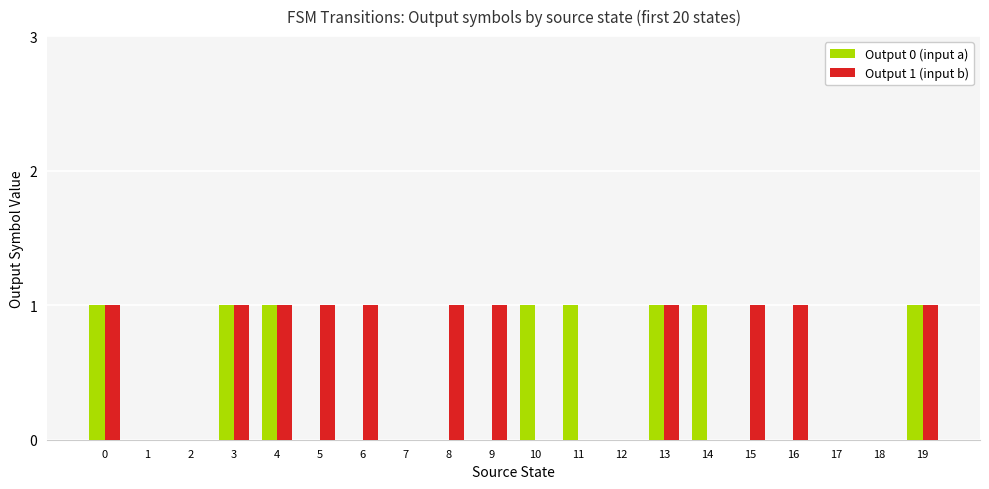

Which series has the largest total across all categories?

Output 1 (input b)